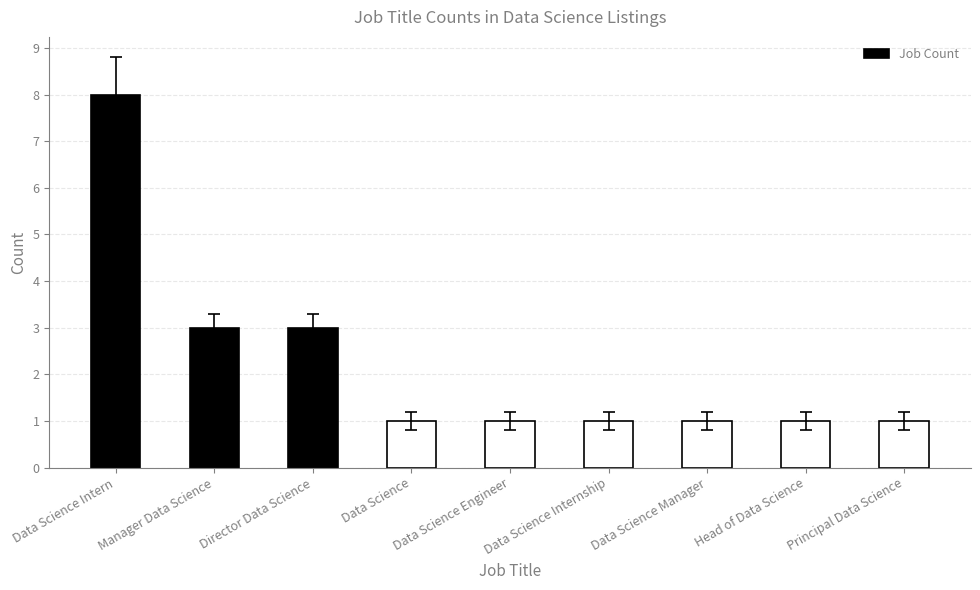

True or false: the data shows 2 at Director Data Science.

False